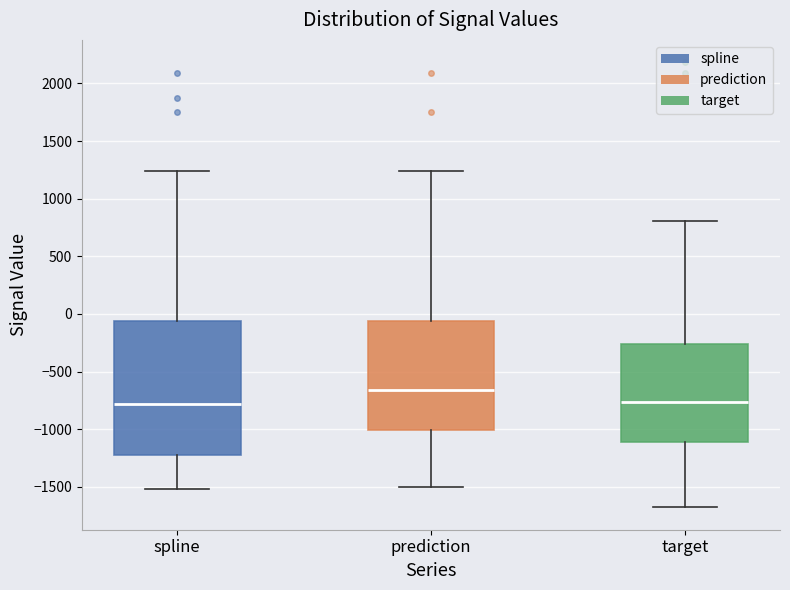

Comparing the boxes themselves (not the whiskers), which one is the tallest?

spline